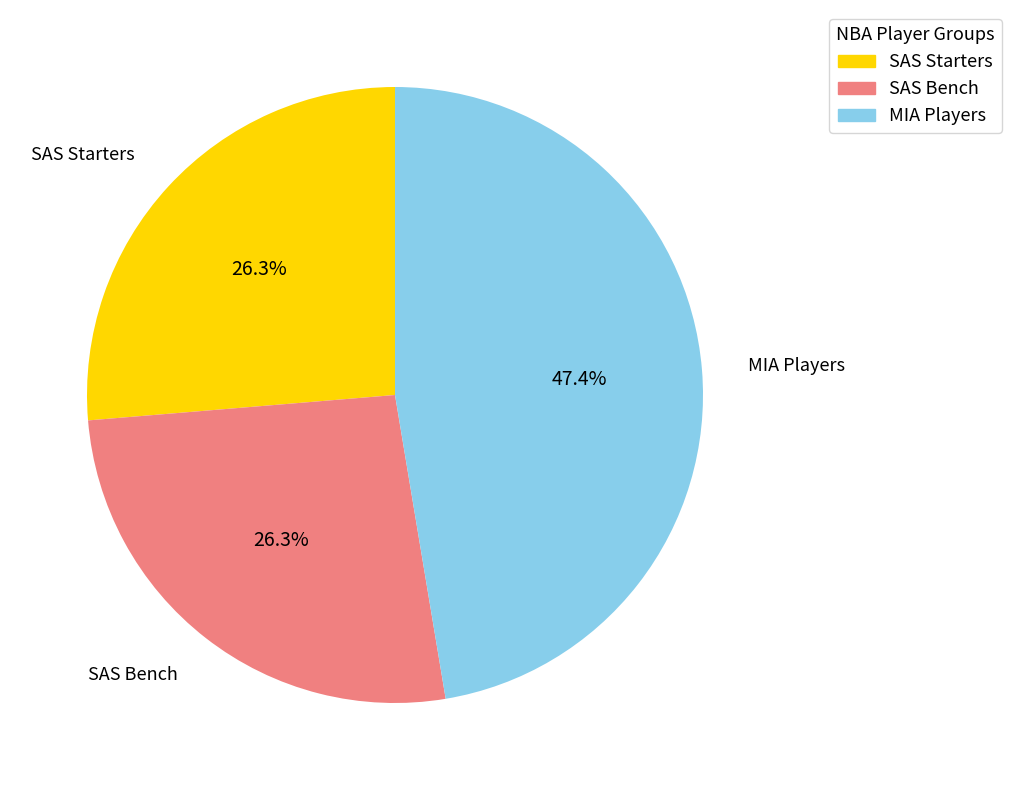

What is the largest slice in the pie chart?

MIA Players